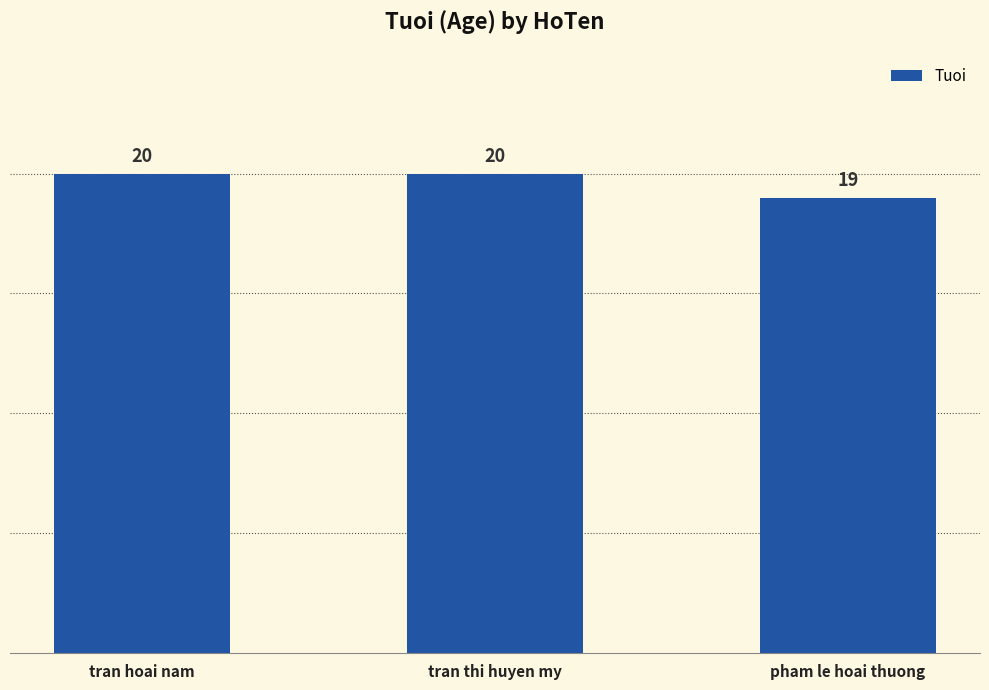

Is it true that the value at tran thi huyen my is 20?

True